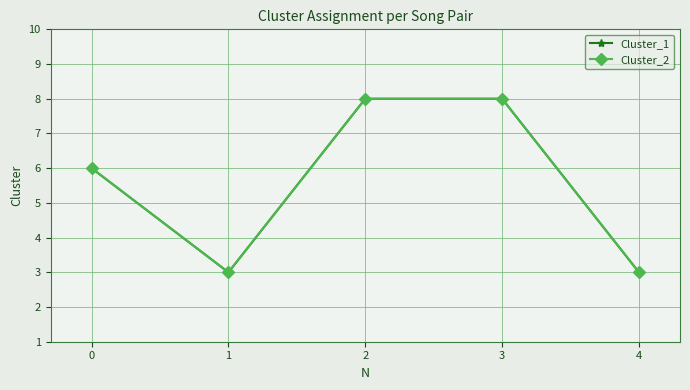

At how many categories does at least one series exceed 6?

2